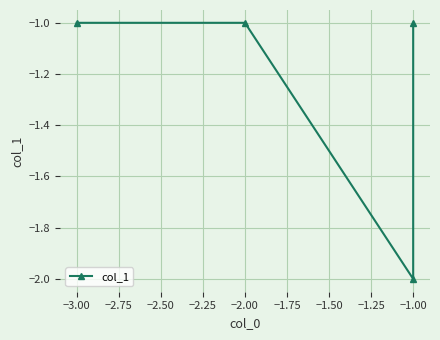

What is the smallest value displayed?

-2